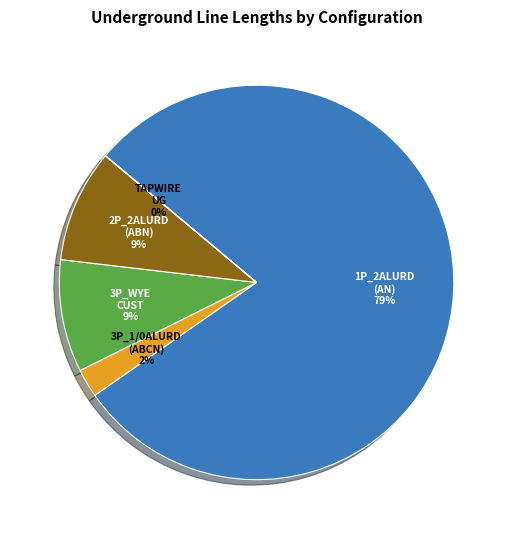

To the nearest percent, what is the average slice percentage?

20%